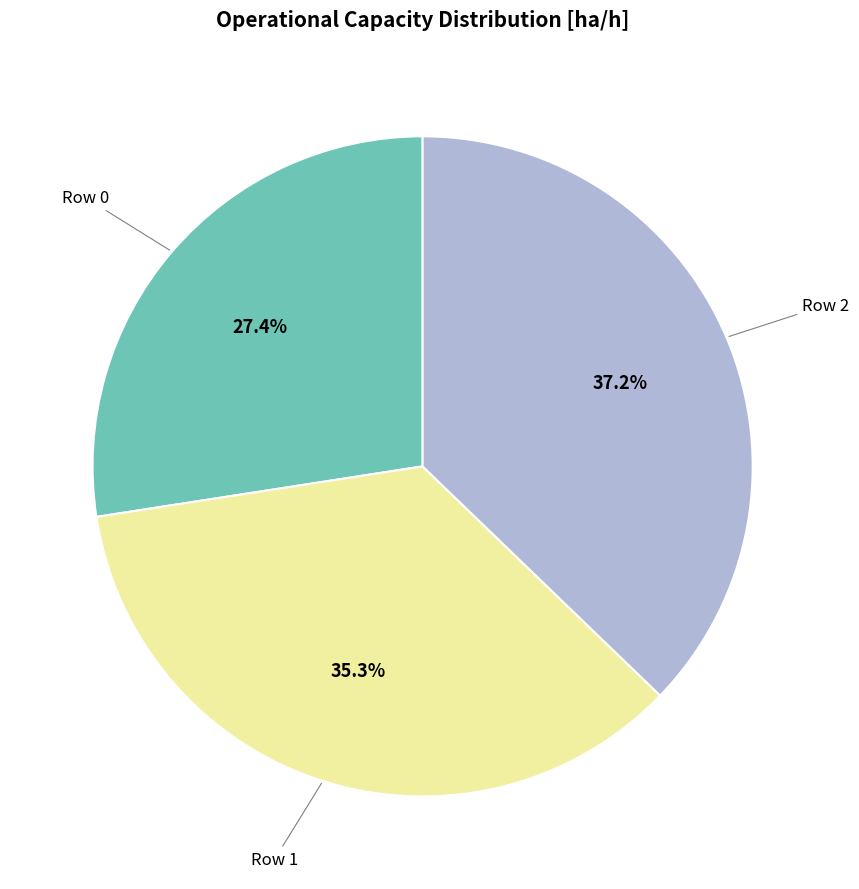

Is there any slice that represents more than half of the pie?

No